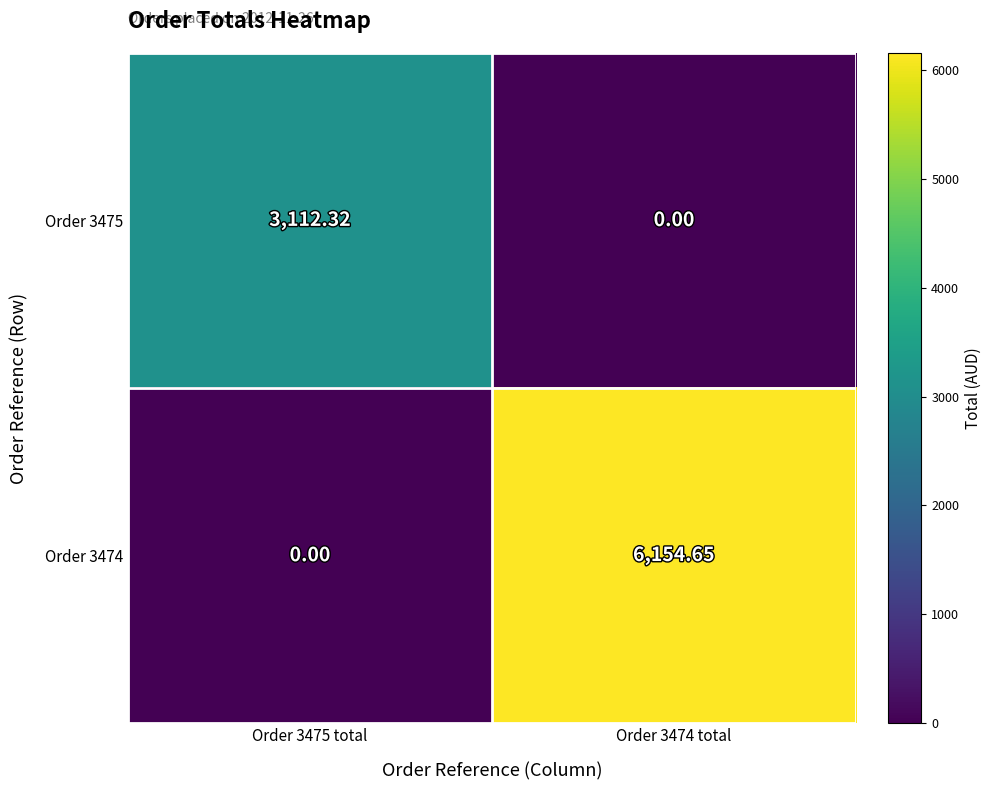

Is the value of Order 3474 at Order 3475 total greater than the value of Order 3475 at Order 3475 total?

No